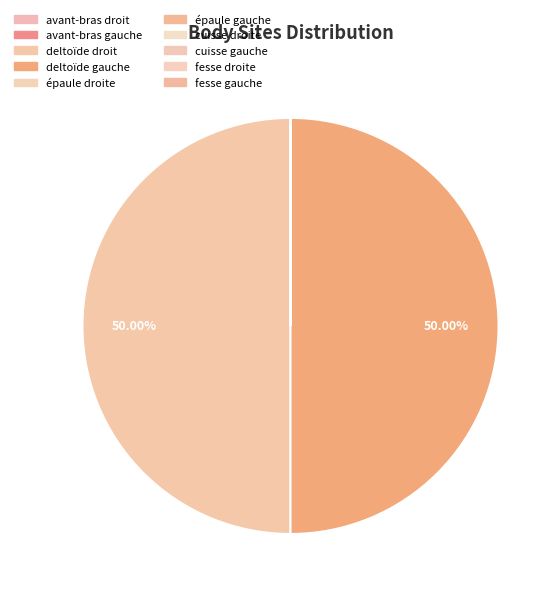

To the nearest percent, what is the average slice percentage?

10%